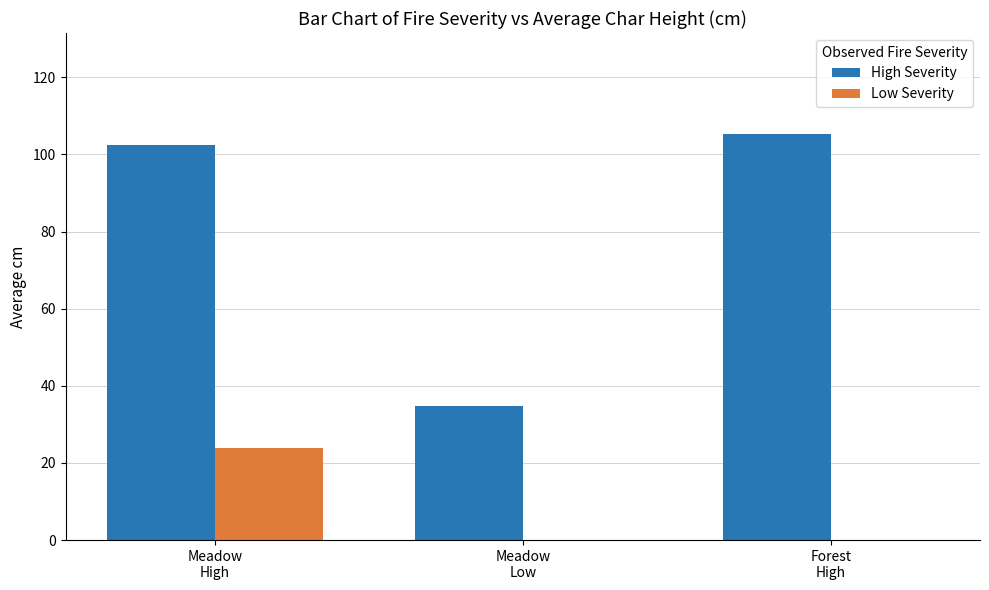

Is the value of Low Severity at Forest
High greater than the value of High Severity at Forest
High?

No